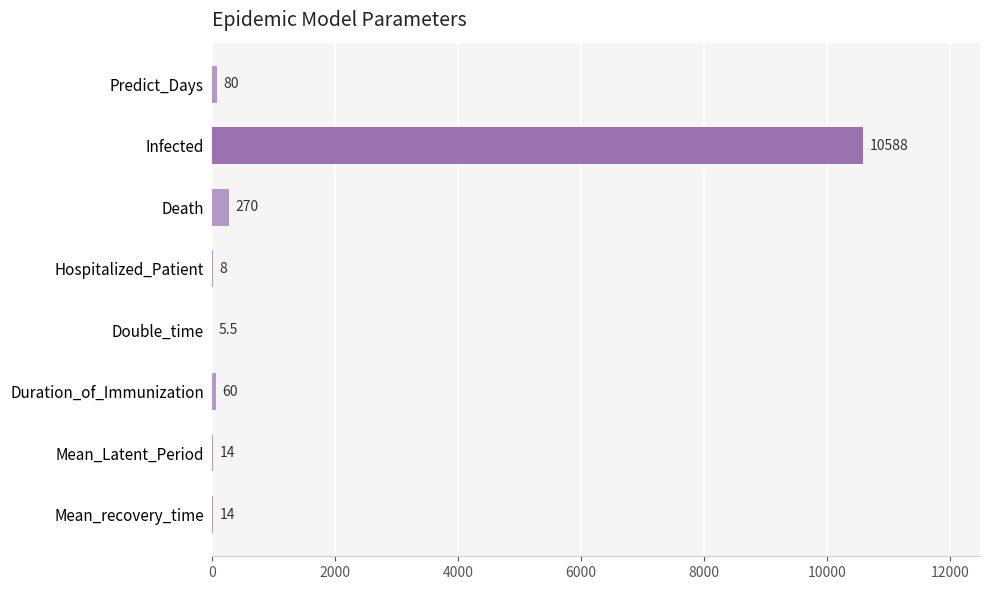

What is the change in value from Predict_Days to Death?

+190.0